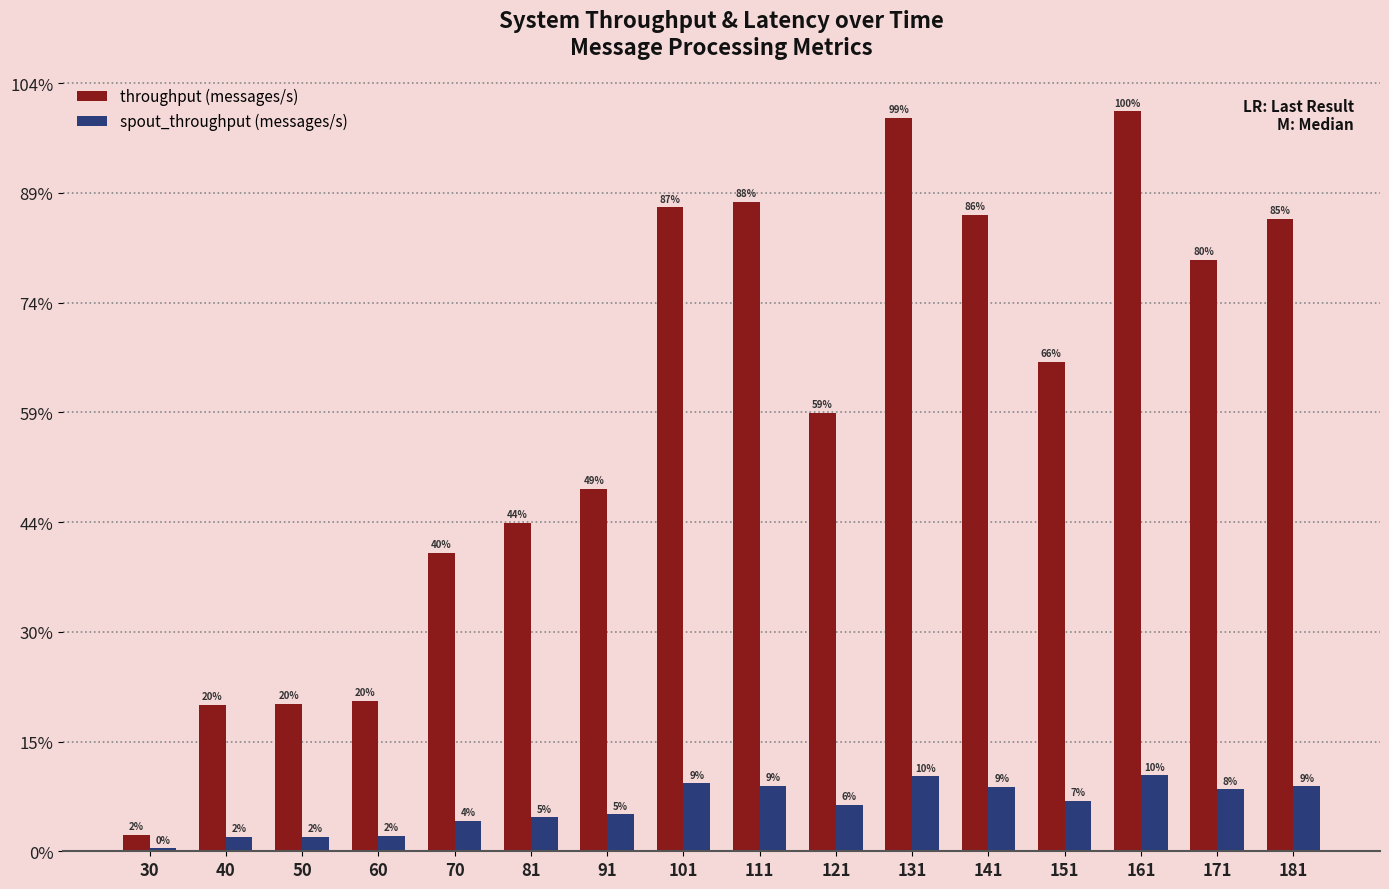

What is the sum of all throughput (messages/s) values?

319189